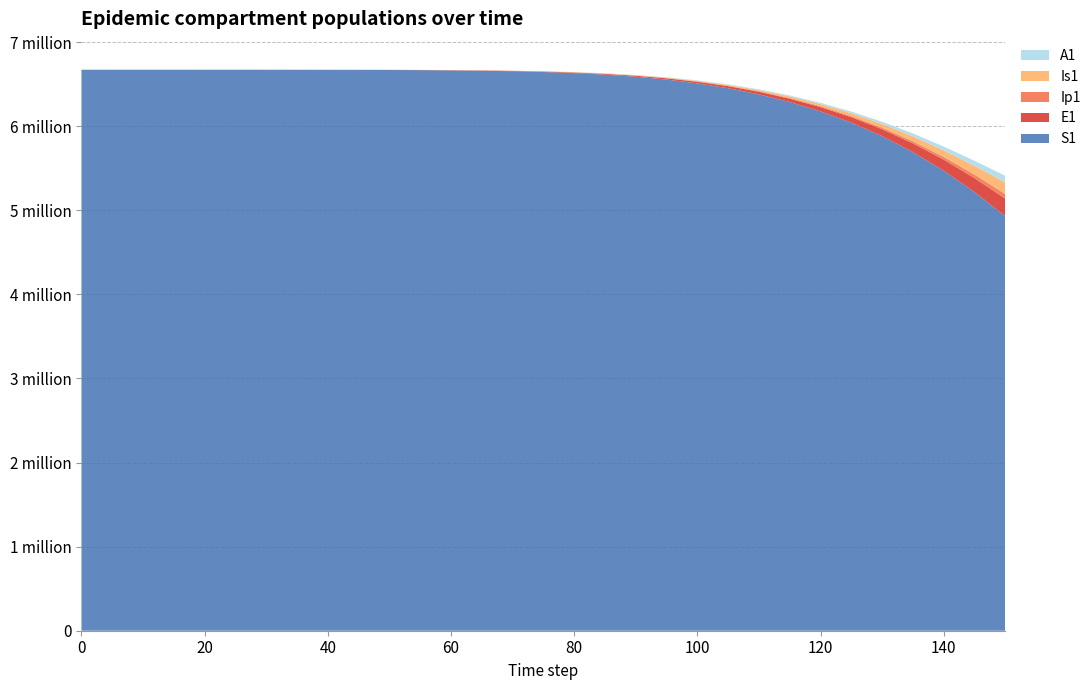

Reading left to right, list all the values displayed in this chart.

S1: 6671082.0	6671080.0	6671075.0	6671060.8	6671020.0	6670902.8	6670566.8	6670111.9	6669256.1	6668298.9	6667646.1	6666000.0	6663000.0	6659000.0	6653000.0	6644000.0	6631000.0	6613000.0	6588000.0	6554000.0	6509000.0	6451000.0	6378000.0	6287000.0	6176000.0	6042000.0	5882000.0	5692000.0	5471000.0	5217000.0	4930000.0
E1: 0.0	1.1	3.3	9.5	27.3	78.3	224.6	422.7	795.3	1212.0	1496.2	1900.0	2400.0	3100.0	4000.0	5200.0	6700.0	8600.0	11200.0	14500.0	18700.0	24000.0	30800.0	39400.0	50300.0	64100.0	81500.0	103400.0	130900.0	165300.0	208200.0
Ip1: 0.0	0.2	0.5	1.5	4.2	12.2	35.0	65.8	123.8	188.7	233.0	300.0	390.0	510.0	670.0	880.0	1160.0	1530.0	2020.0	2660.0	3510.0	4630.0	6100.0	8040.0	10590.0	13940.0	18340.0	24130.0	31740.0	41740.0	54880.0
Is1: 1.0	0.6	1.3	3.4	9.8	28.2	80.8	152.0	286.1	436.0	538.2	690.0	900.0	1180.0	1550.0	2050.0	2710.0	3590.0	4760.0	6310.0	8360.0	11080.0	14680.0	19450.0	25750.0	34100.0	45130.0	59730.0	79020.0	104540.0	138260.0
A1: 0.0	0.2	0.6	1.9	5.3	15.3	43.9	82.7	155.6	237.1	292.8	380.0	500.0	660.0	870.0	1150.0	1530.0	2030.0	2700.0	3580.0	4750.0	6300.0	8360.0	11080.0	14680.0	19440.0	25730.0	34090.0	45090.0	59670.0	78950.0